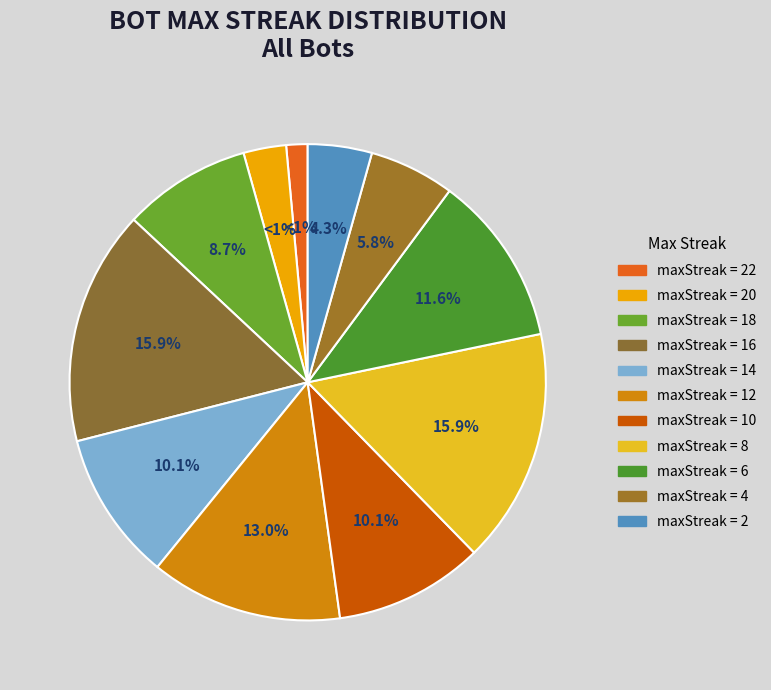

Is 14 the majority of the pie?

No